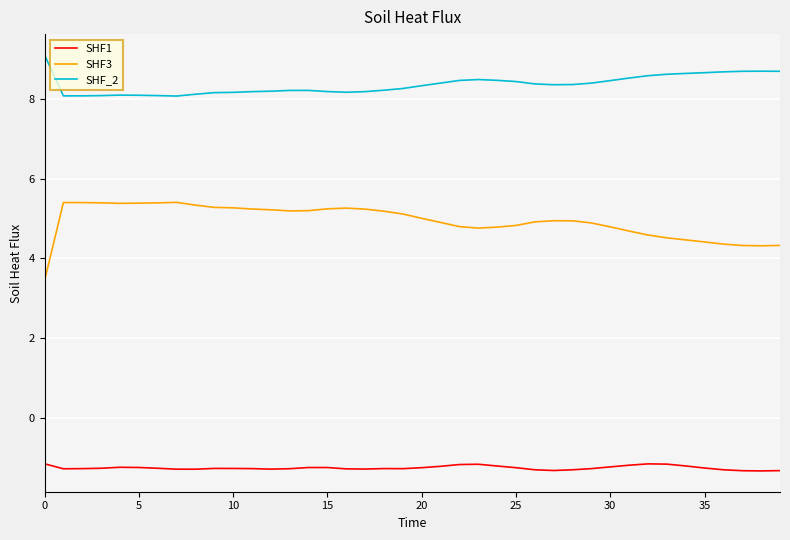

True or false: SHF_2 and SHF3 intersect in this chart.

False